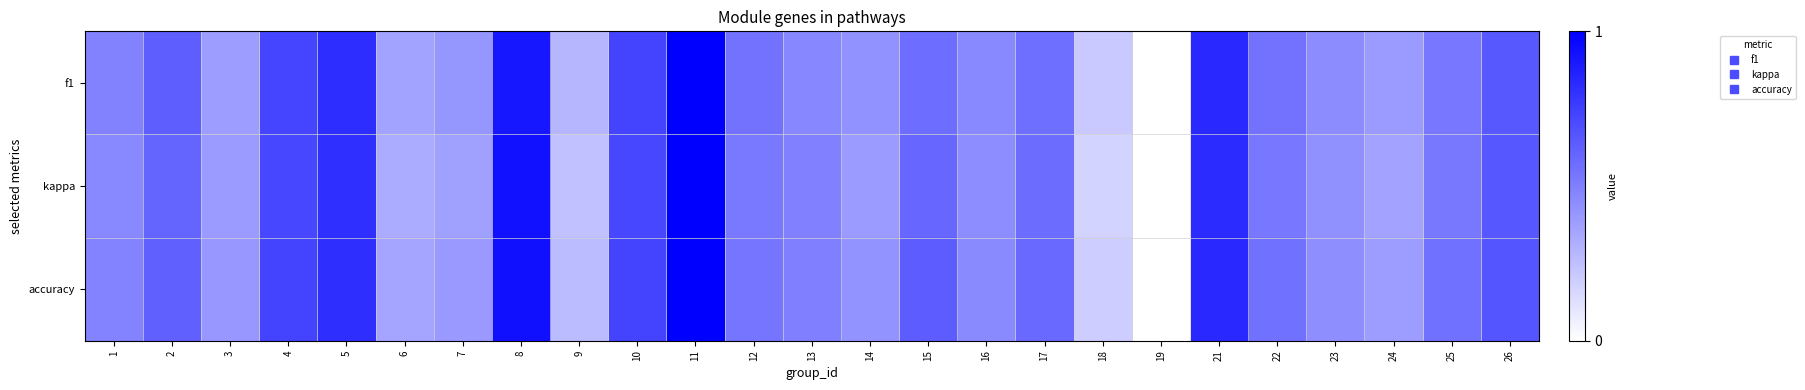

Between 4 and 25, which series saw the biggest shift?

f1